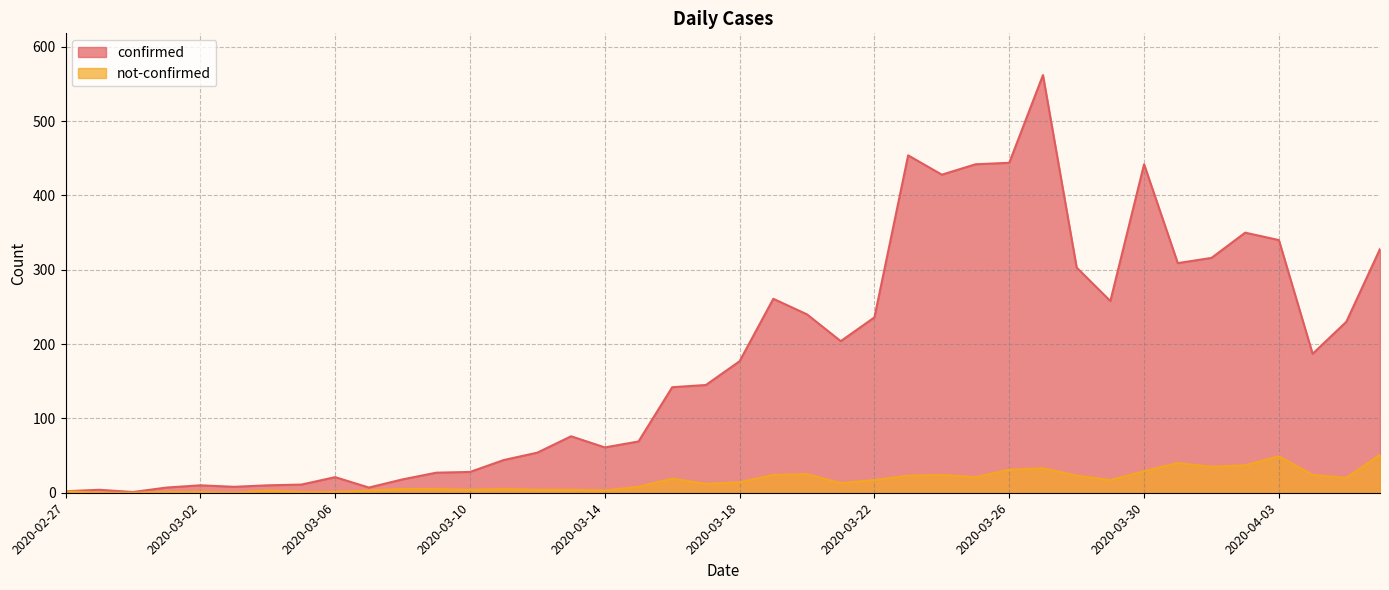

Reading left to right, list all the values displayed in this chart.

confirmed: 2020-02-27=2	2020-02-28=4	2020-02-29=1	2020-03-01=7	2020-03-02=10	2020-03-03=8	2020-03-04=10	2020-03-05=11	2020-03-06=21	2020-03-07=7	2020-03-08=18	2020-03-09=27	2020-03-10=28	2020-03-11=44	2020-03-12=54	2020-03-13=76	2020-03-14=61	2020-03-15=69	2020-03-16=142	2020-03-17=145	2020-03-18=177	2020-03-19=261	2020-03-20=240	2020-03-21=204	2020-03-22=236	2020-03-23=454	2020-03-24=428	2020-03-25=442	2020-03-26=444	2020-03-27=562	2020-03-28=303	2020-03-29=258	2020-03-30=442	2020-03-31=309	2020-04-01=316	2020-04-02=350	2020-04-03=340	2020-04-04=187	2020-04-05=230	2020-04-06=328
not-confirmed: 2020-02-27=2	2020-02-28=0	2020-02-29=0	2020-03-01=1	2020-03-02=1	2020-03-03=0	2020-03-04=3	2020-03-05=1	2020-03-06=1	2020-03-07=3	2020-03-08=5	2020-03-09=5	2020-03-10=4	2020-03-11=5	2020-03-12=4	2020-03-13=4	2020-03-14=3	2020-03-15=8	2020-03-16=19	2020-03-17=12	2020-03-18=14	2020-03-19=24	2020-03-20=25	2020-03-21=13	2020-03-22=17	2020-03-23=23	2020-03-24=24	2020-03-25=21	2020-03-26=31	2020-03-27=33	2020-03-28=23	2020-03-29=17	2020-03-30=29	2020-03-31=40	2020-04-01=35	2020-04-02=37	2020-04-03=49	2020-04-04=24	2020-04-05=20	2020-04-06=51